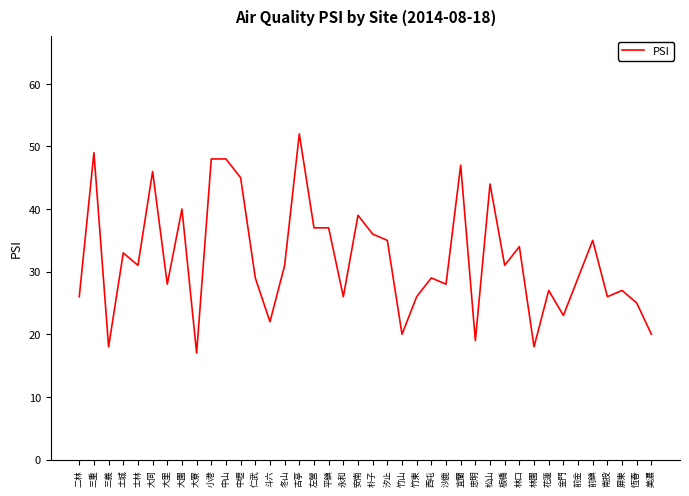

What position from the right is 竹東?

17